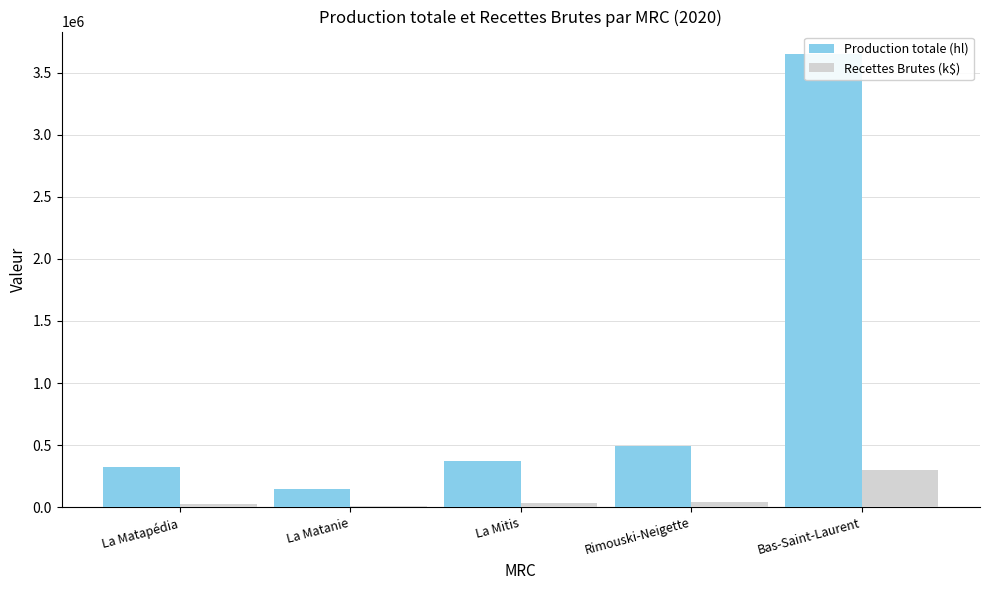

Where is Production totale (hl) nearest to the value 1899952?

Rimouski-Neigette